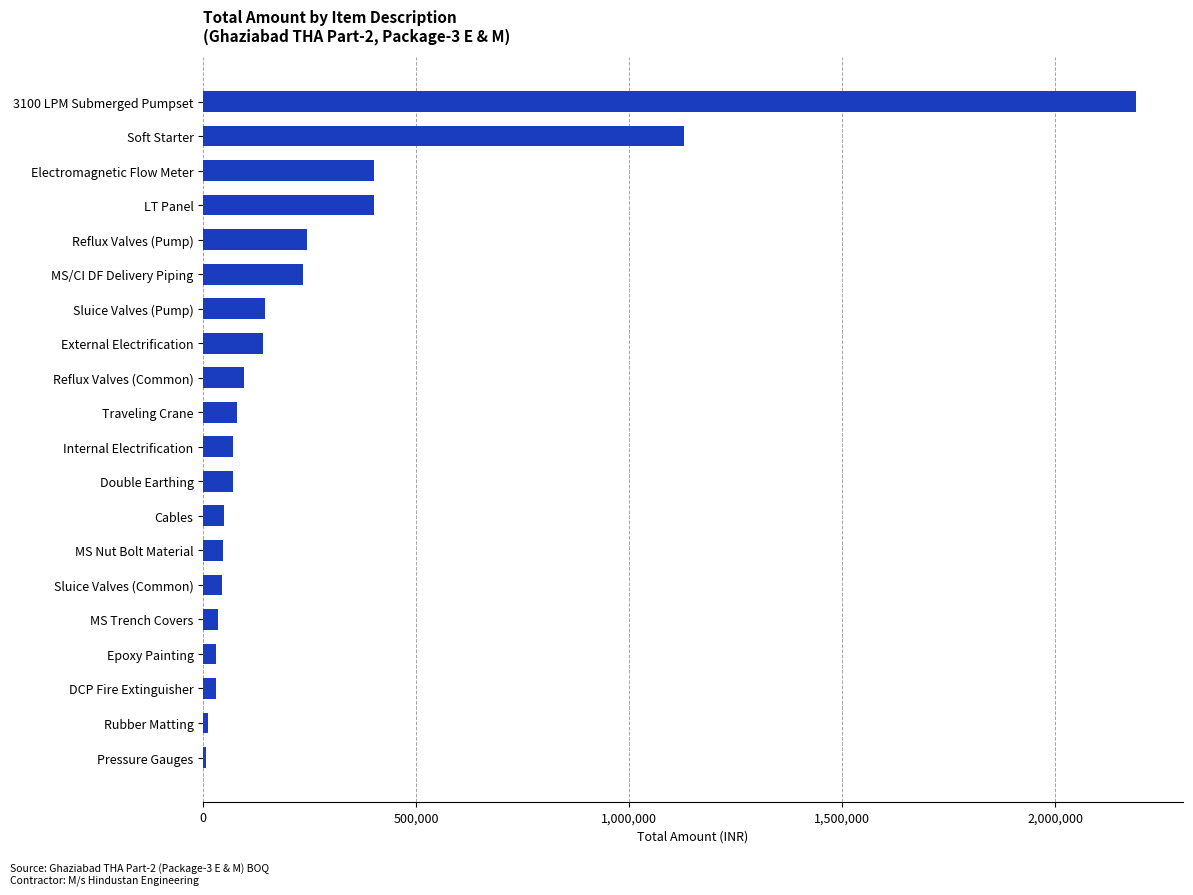

What is the average value?

272345